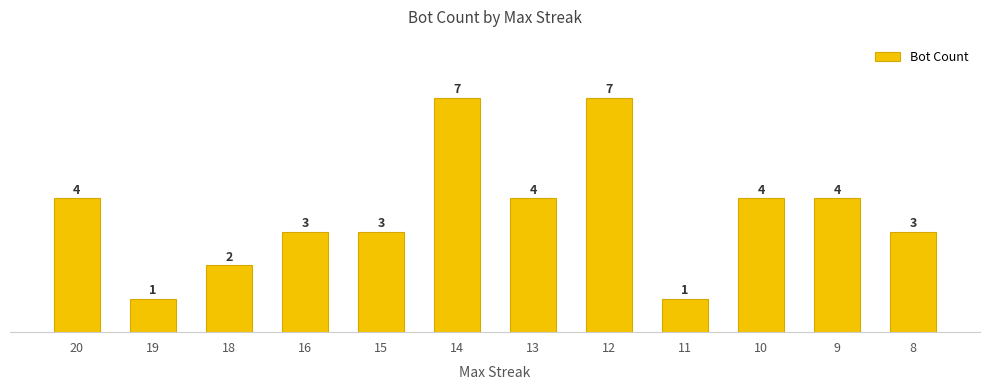

Reading left to right, extract all data points from this chart.

20=4	19=1	18=2	16=3	15=3	14=7	13=4	12=7	11=1	10=4	9=4	8=3